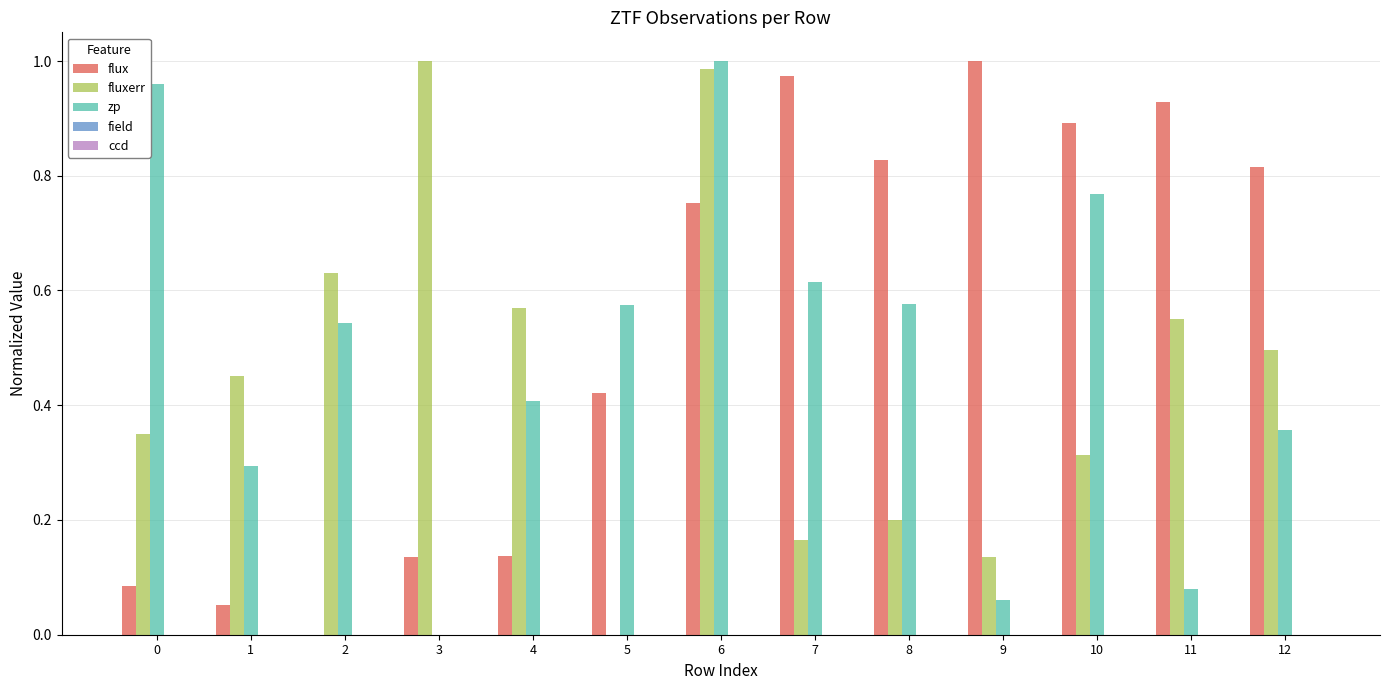

Does the chart contain stacked bars?

No